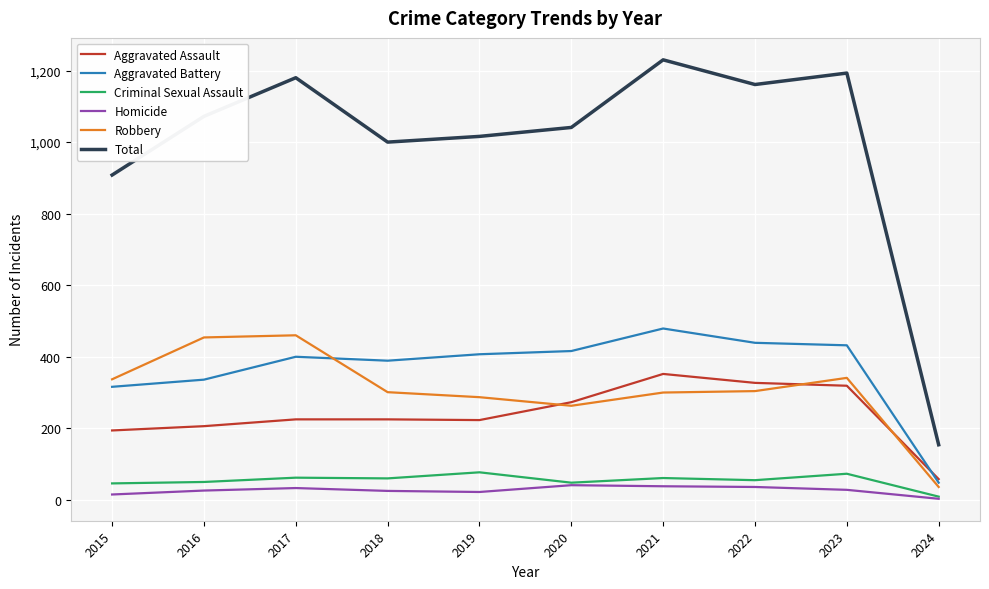

True or false: Homicide and Aggravated Battery cross at least once.

False